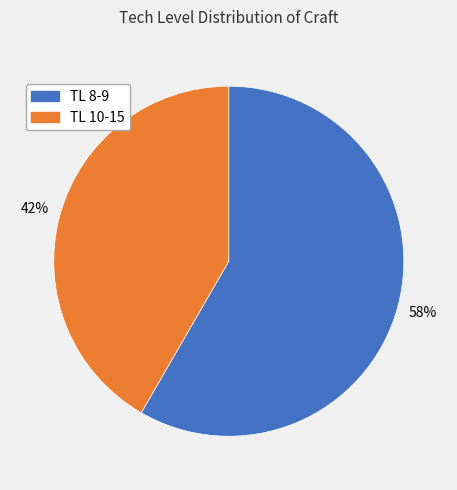

Is there any slice that represents more than half of the pie?

Yes